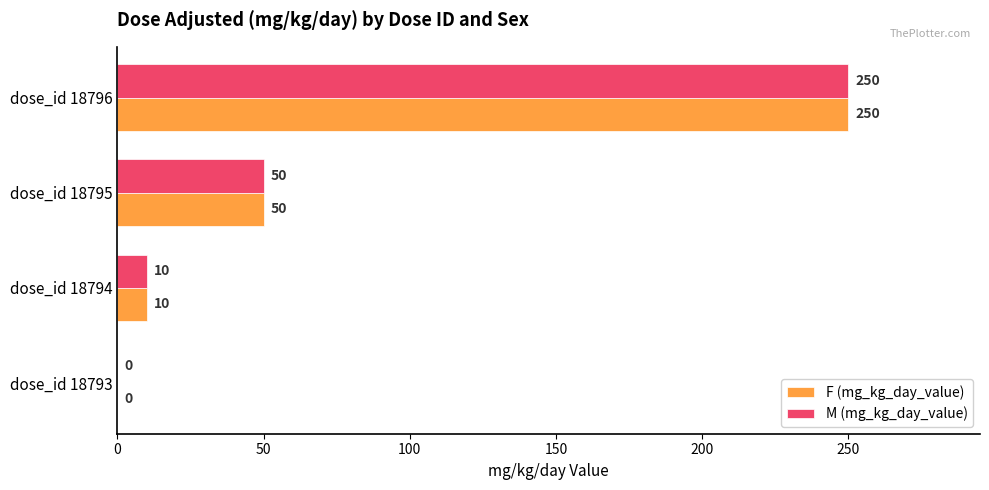

Where is M (mg_kg_day_value) nearest to the value 125?

dose_id 18795